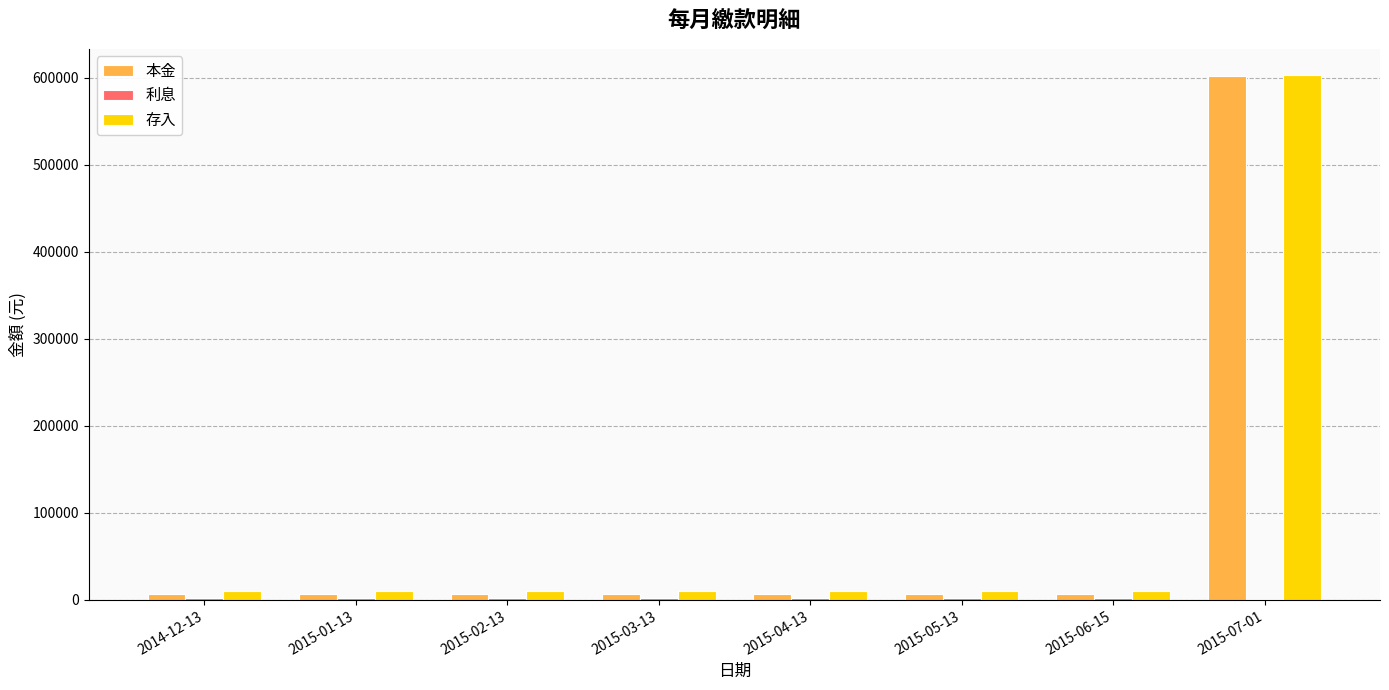

Are the bars grouped side by side (vs. stacked)?

Yes